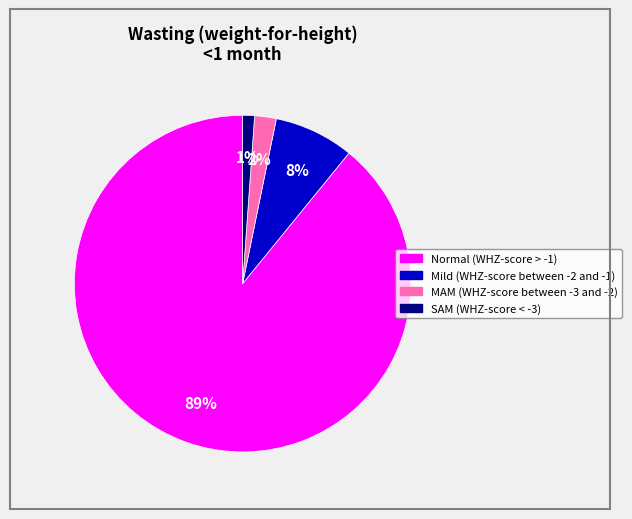

Combined, do SAM (WHZ-score < -3) and MAM (WHZ-score between -3 and -2) account for over 50%?

No